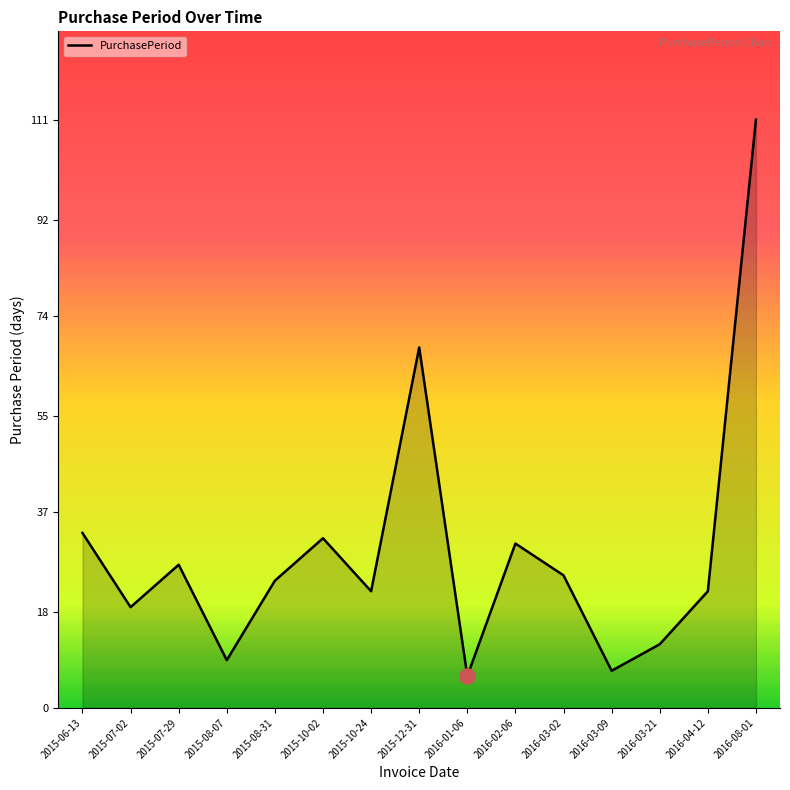

Which has a higher value, 2015-10-24 or 2015-10-02?

2015-10-02